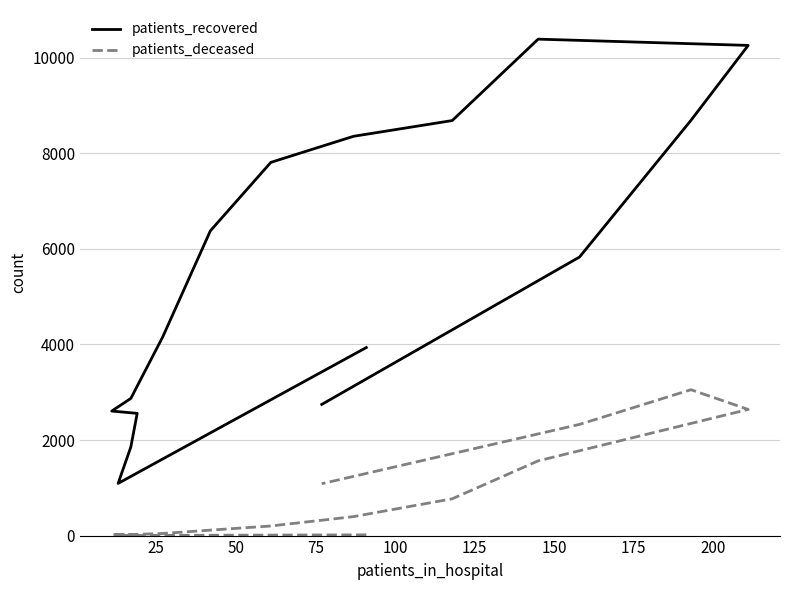

True or false: patients_recovered has a value of 3739 at 75.

False